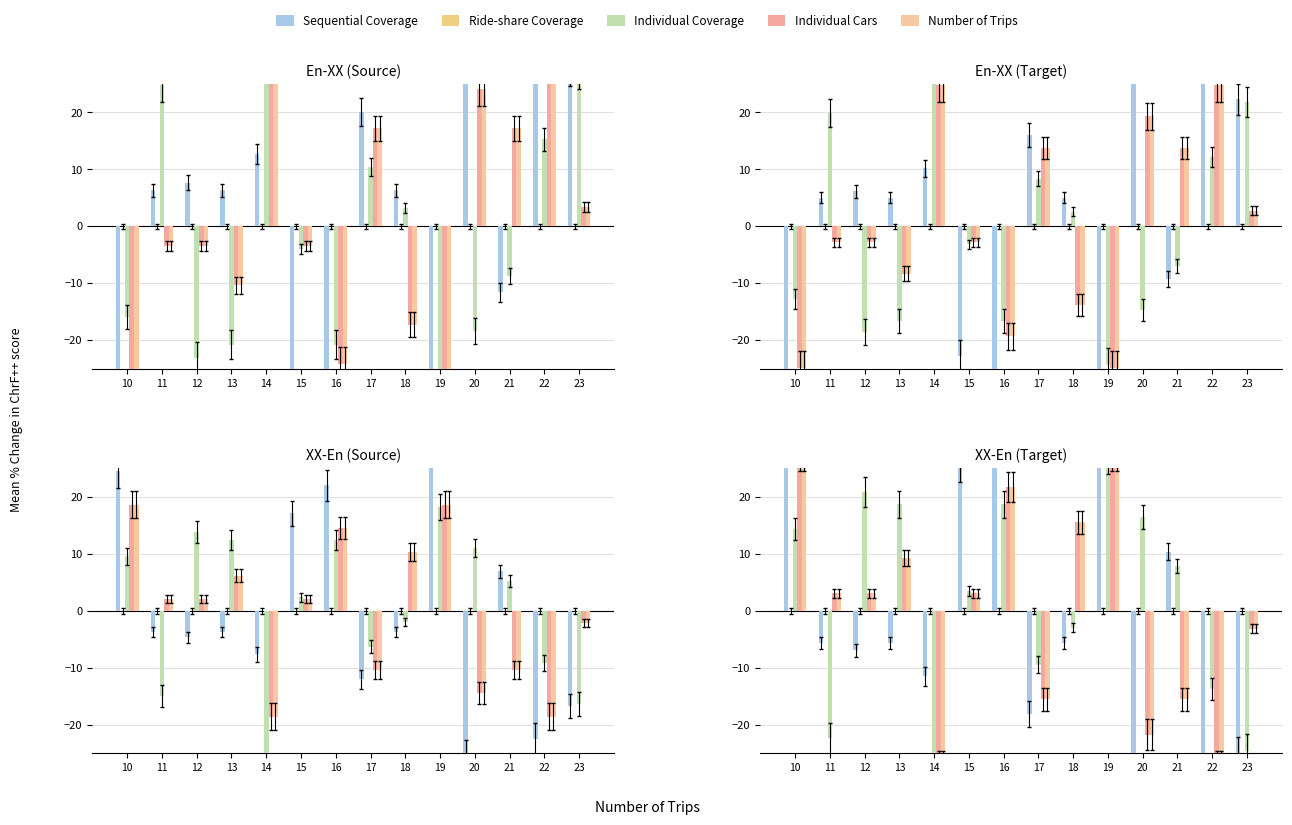

How many values in Sequential Coverage are above zero?

5